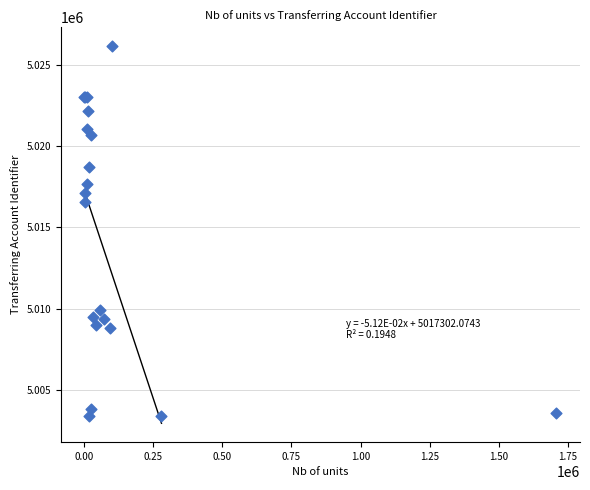

What Y value in the scatter plot is closest to 5014775?

5016549